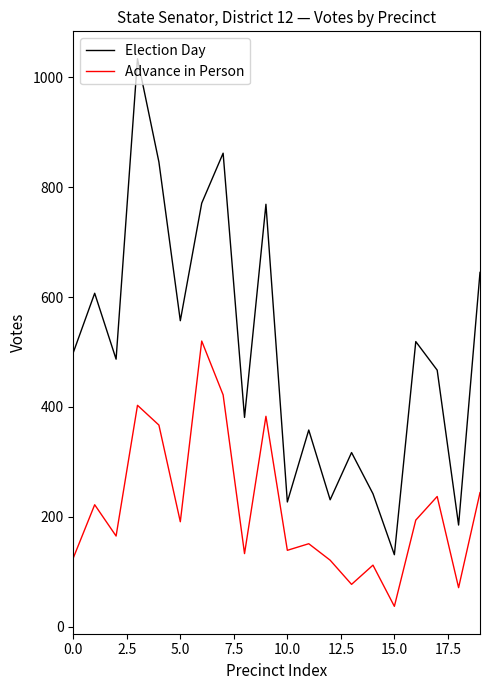

True or false: Advance in Person and Election Day intersect in this chart.

False